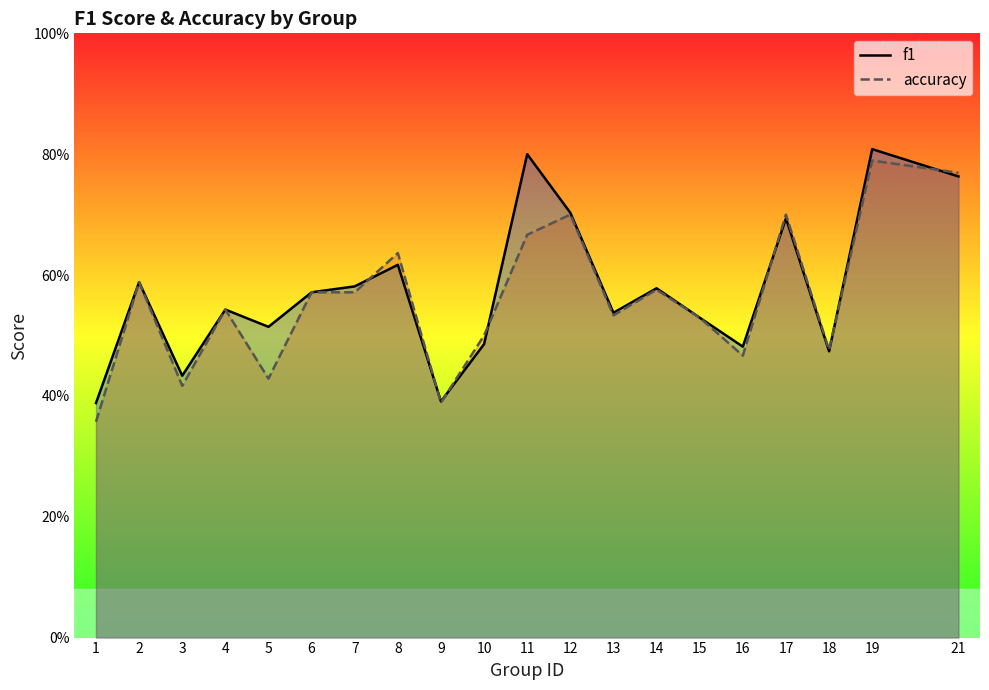

At which category is the sum across all series the highest?

19